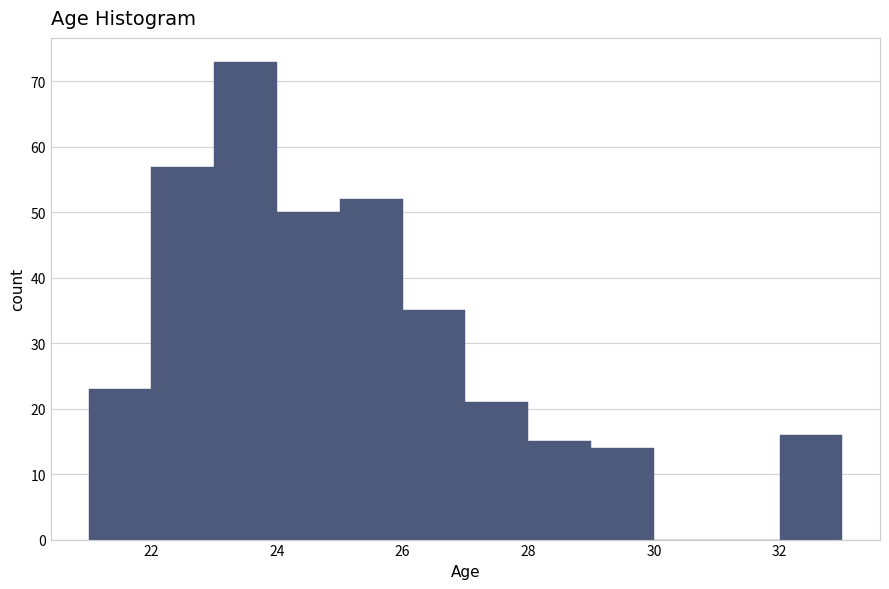

Reading left to right, list every bar in this chart as the range it spans on the x-axis followed by its height. The values are not printed on the chart, so give them approximately, as read against the axis.

21 to 22: 23
22 to 23: 57
23 to 24: 73
24 to 25: 50
25 to 26: 52
26 to 27: 35
27 to 28: 21
28 to 29: 15
29 to 30: 14
30 to 31: 0
31 to 32: 0
32 to 33: 16